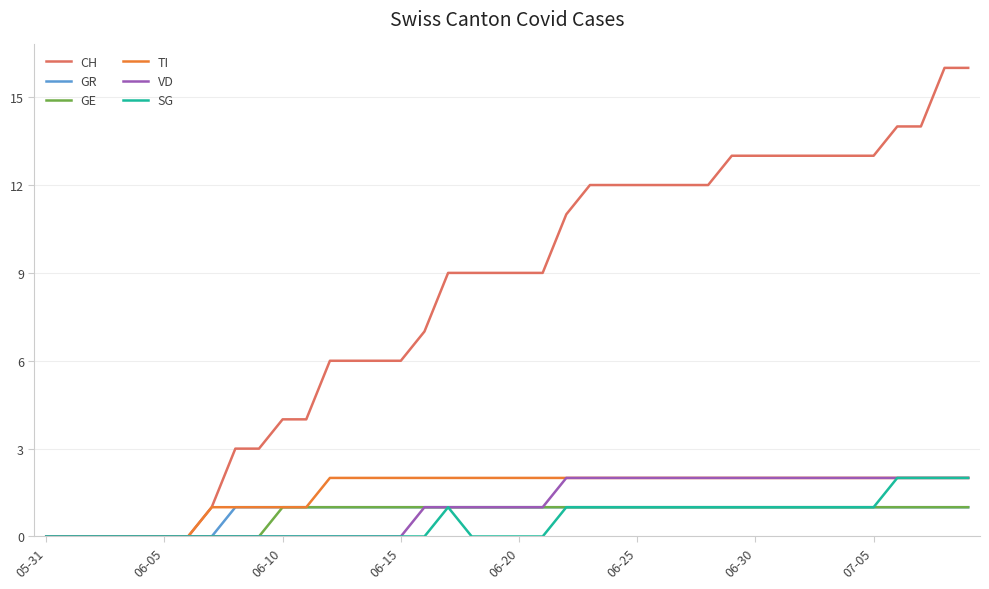

Which series has the largest total across all categories?

CH